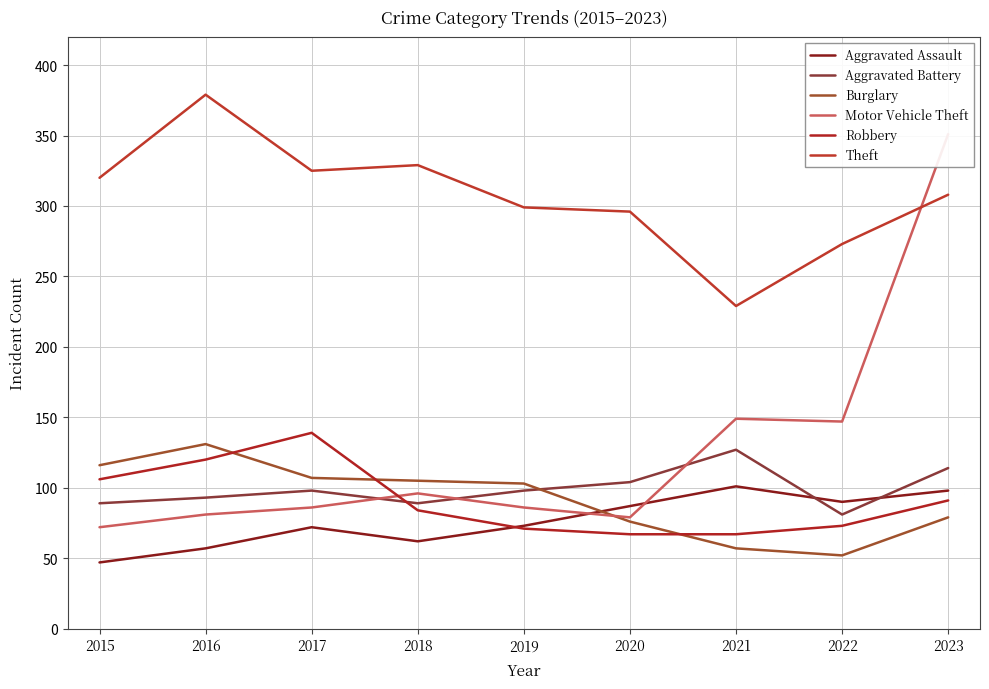

True or false: Aggravated Battery has a value of 31 at 2022.

False